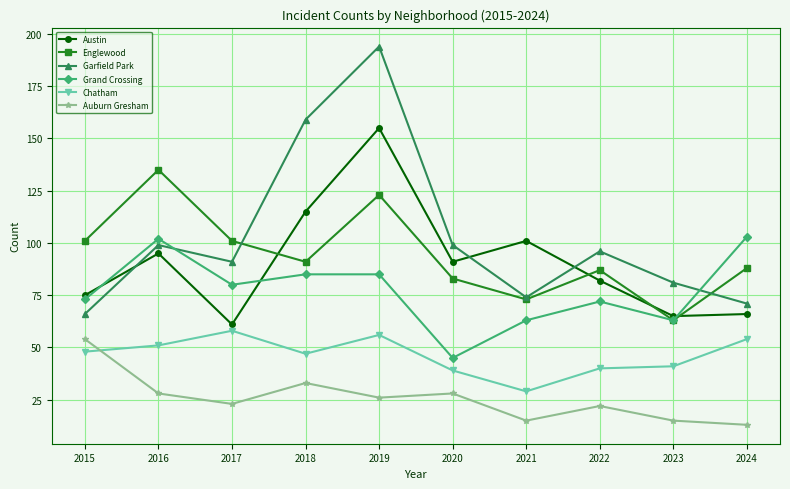

True or false: Englewood and Chatham intersect in this chart.

False